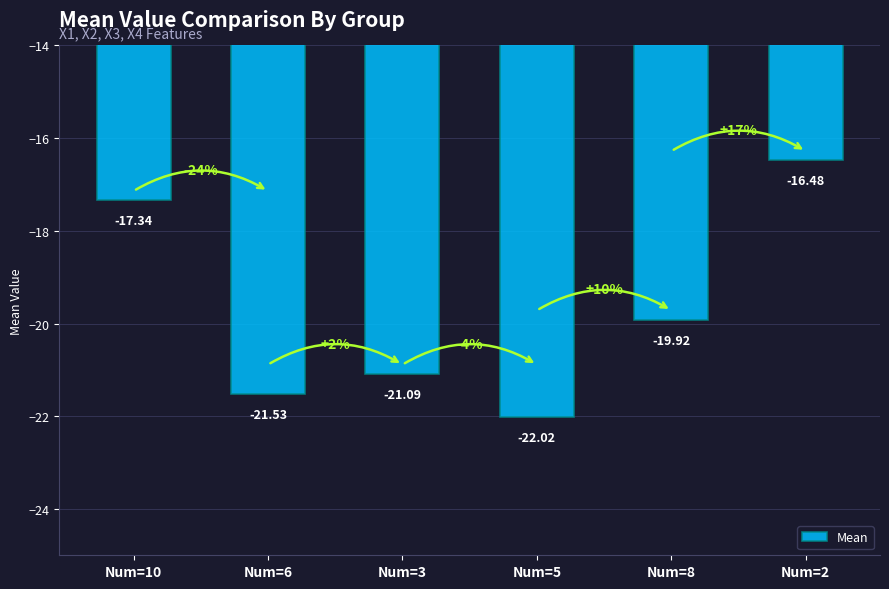

Reading left to right, transcribe all the data shown in this chart.

Num=10=-17.3	Num=6=-21.5	Num=3=-21.1	Num=5=-22.0	Num=8=-19.9	Num=2=-16.5